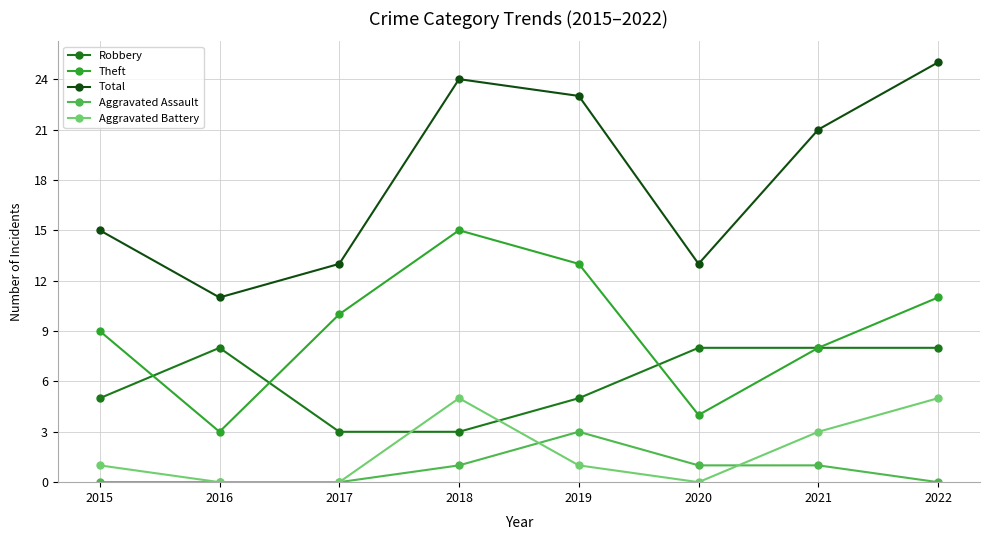

What is the average value of the Total series?

18